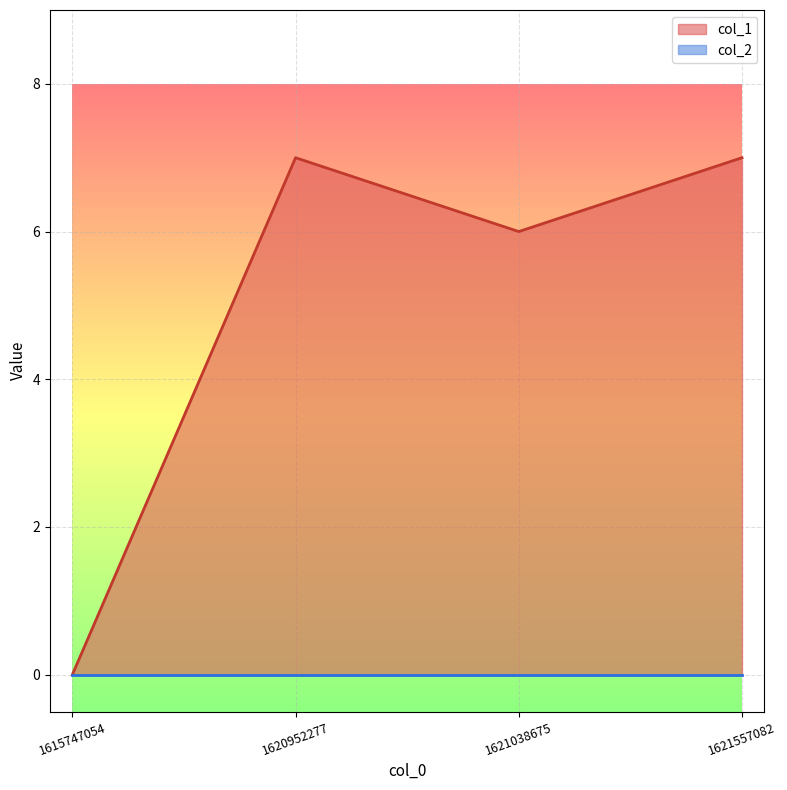

Which label corresponds to the smallest value in the chart?

1615747054